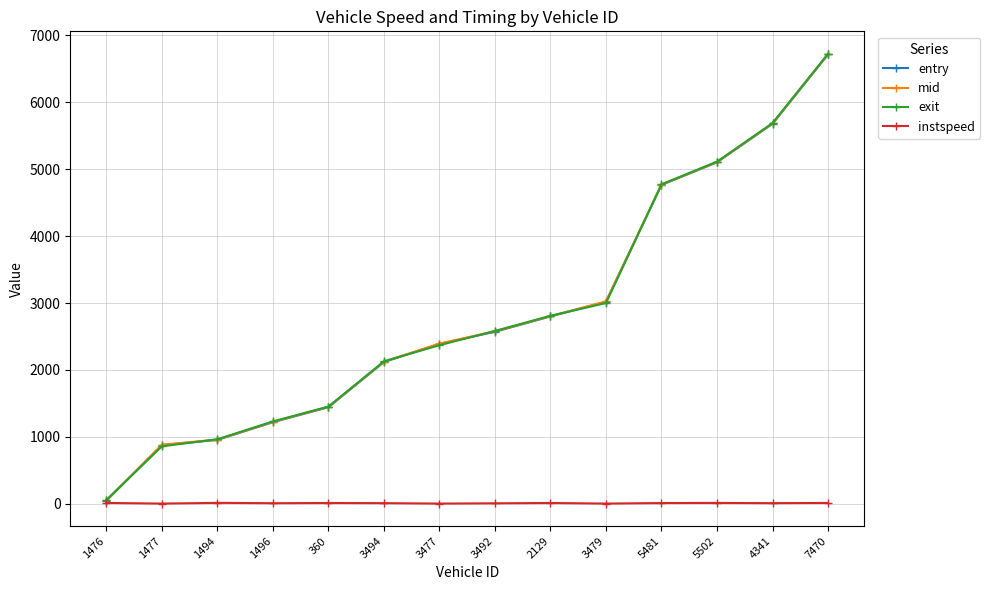

At which label does entry reach its peak?

7470